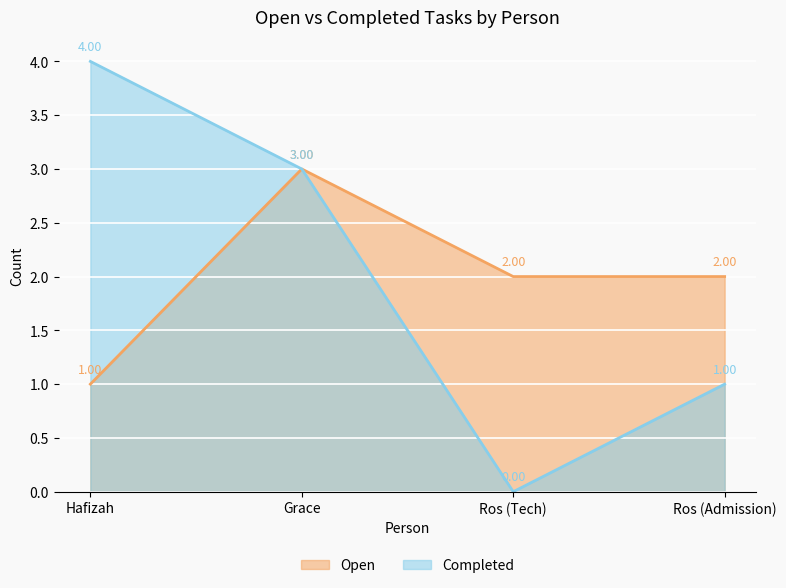

True or false: Completed and Open intersect in this chart.

False